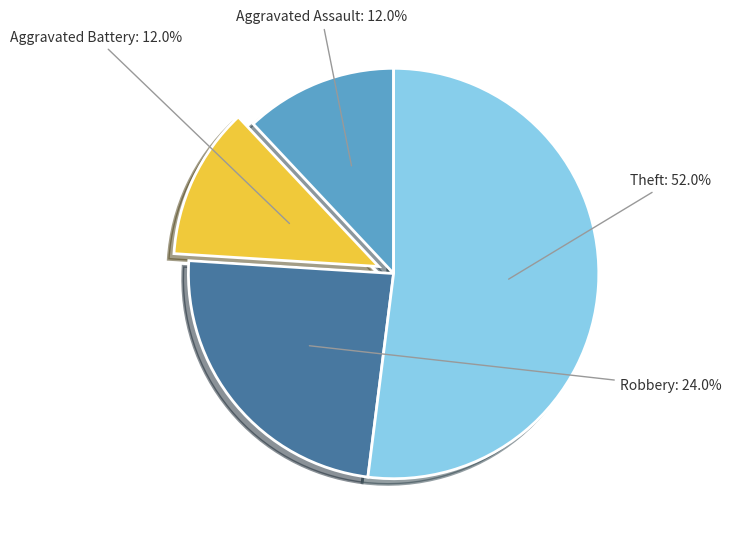

Is there a majority slice in this chart?

Yes